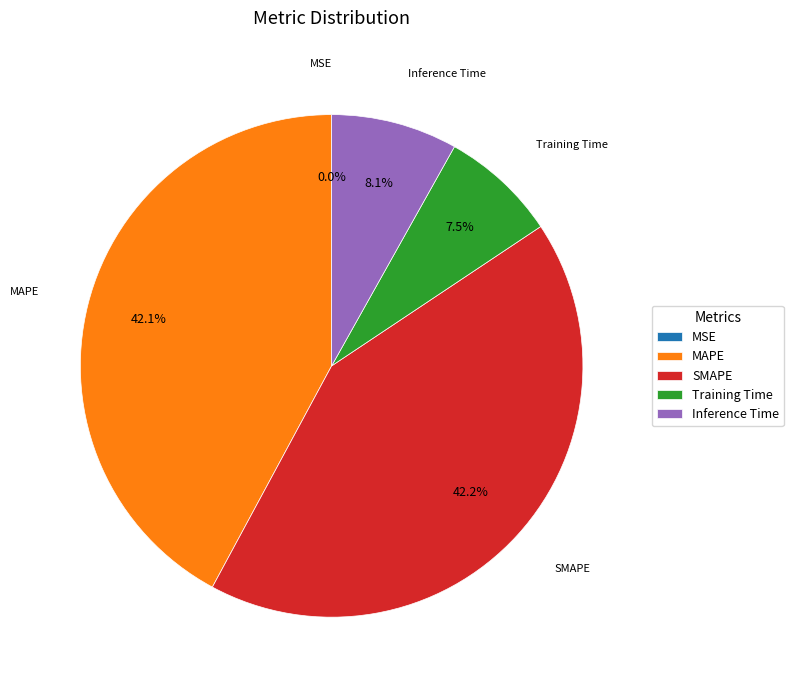

Is SMAPE the majority of the pie?

No